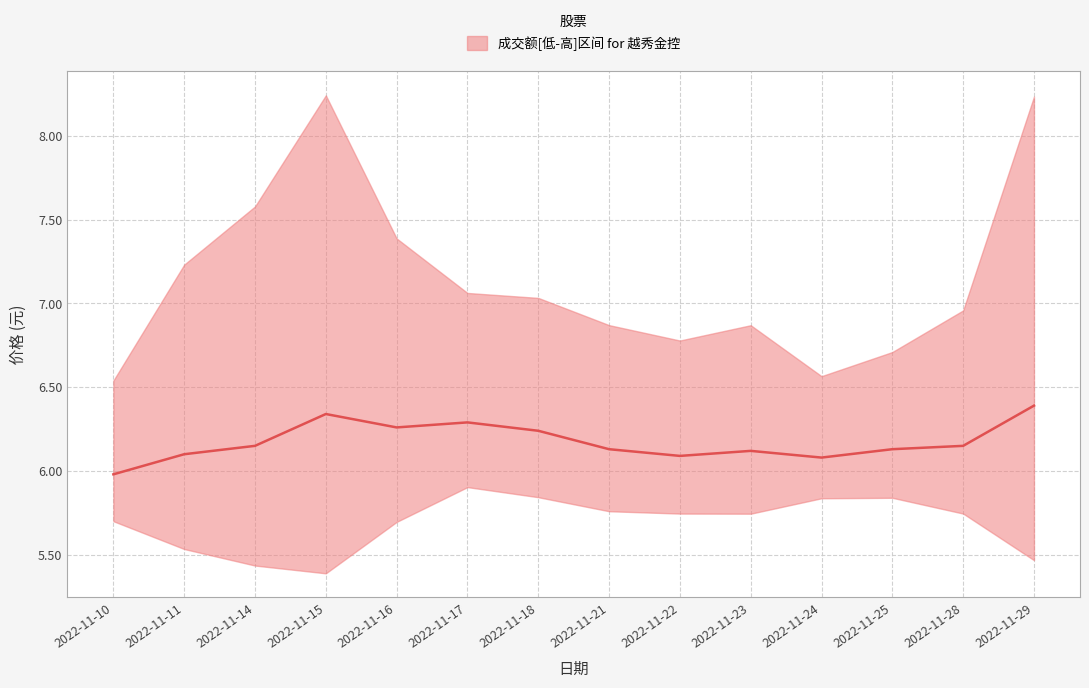

What is the change in value from 2022-11-24 to 2022-11-28?

+0.1